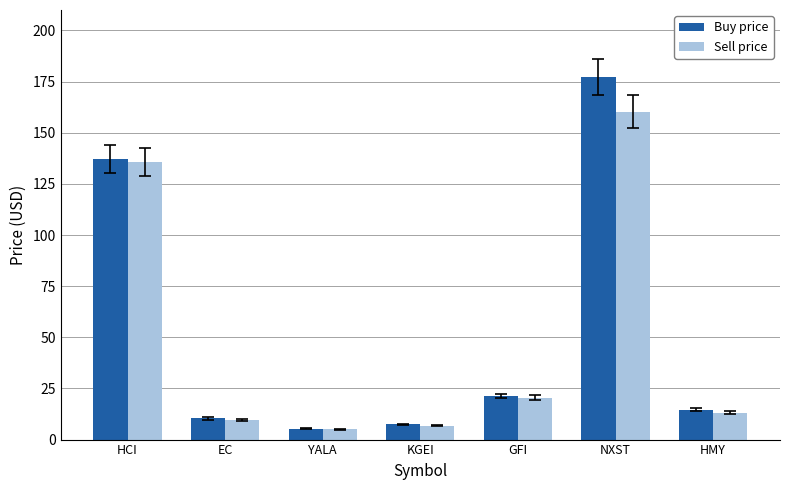

What are all the series names shown in the legend?

Buy price, Sell price